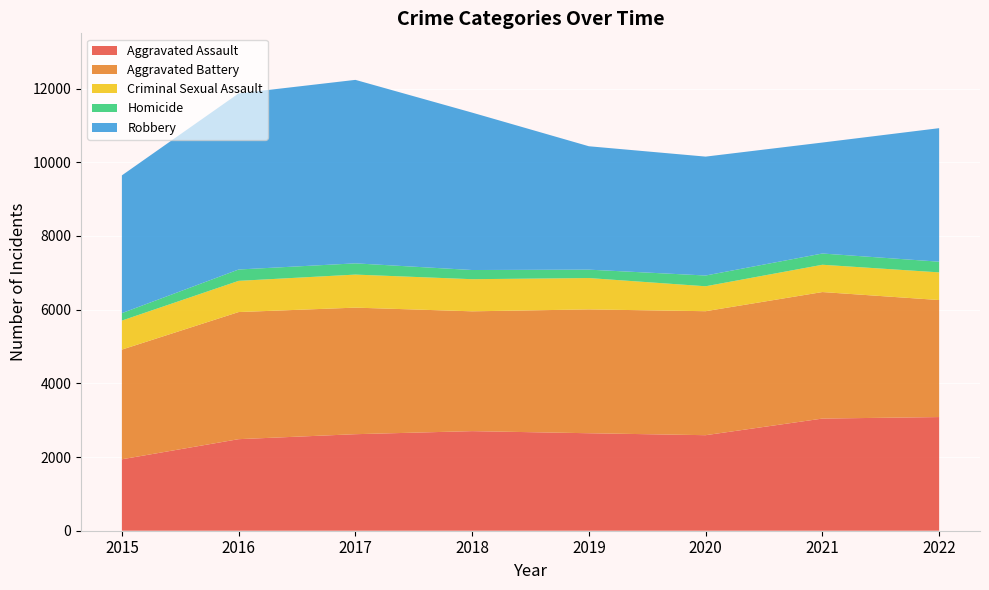

Reading left to right, what are all the values shown in this chart?

Aggravated Assault: 2015=1939	2016=2485	2017=2620	2018=2703	2019=2646	2020=2593	2021=3044	2022=3085
Aggravated Battery: 2015=2977	2016=3450	2017=3435	2018=3252	2019=3361	2020=3365	2021=3434	2022=3176
Criminal Sexual Assault: 2015=788	2016=847	2017=897	2018=872	2019=851	2020=677	2021=741	2022=751
Homicide: 2015=202	2016=308	2017=305	2018=249	2019=228	2020=292	2021=305	2022=290
Robbery: 2015=3739	2016=4780	2017=4980	2018=4272	2019=3349	2020=3227	2021=3012	2022=3624